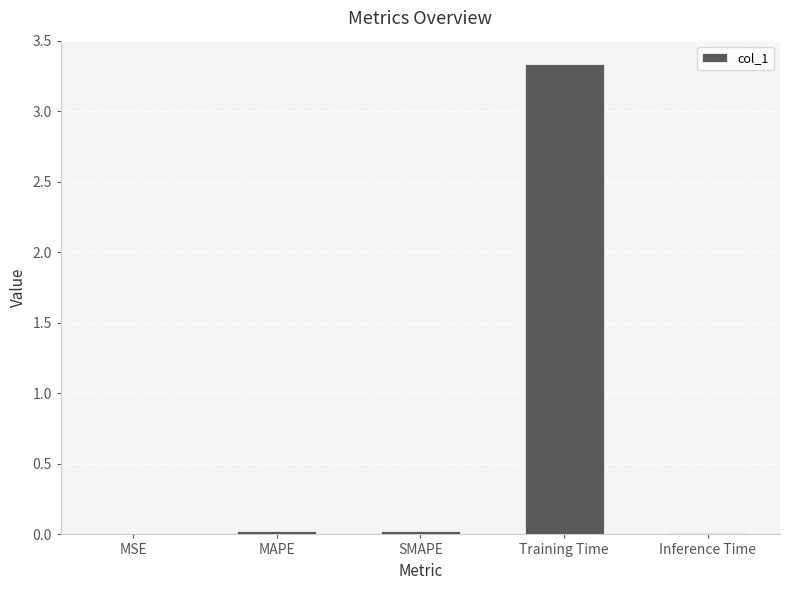

Which label corresponds to the largest value in the chart?

Training Time